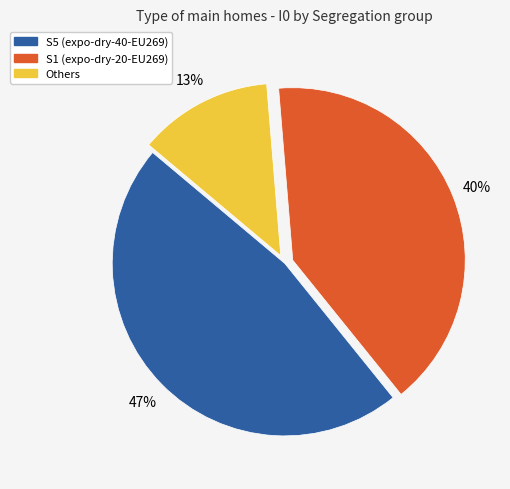

How many segments does this pie chart have?

3